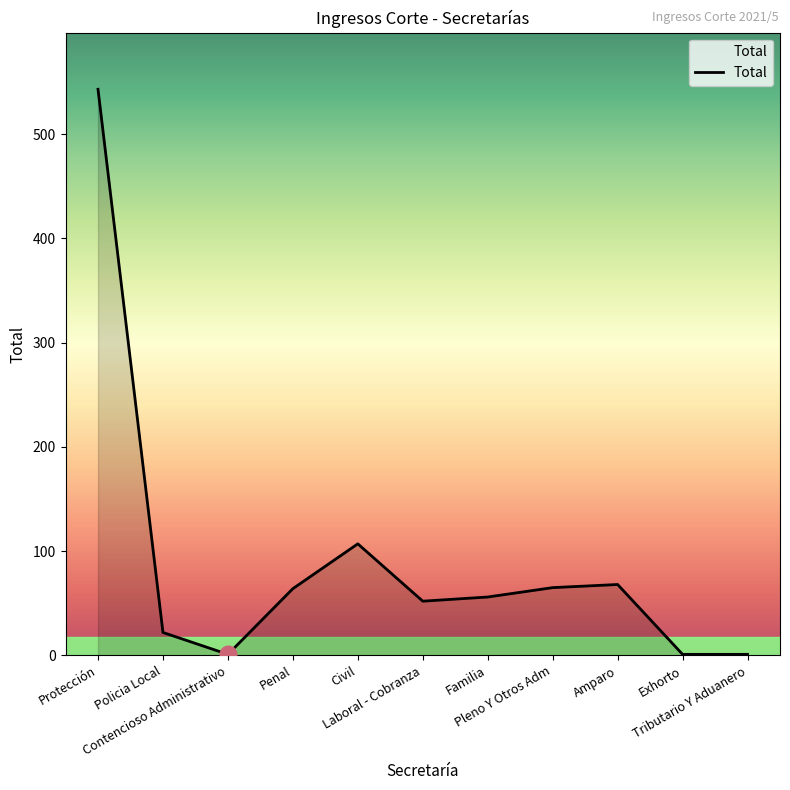

How many lines are shown in the chart?

1